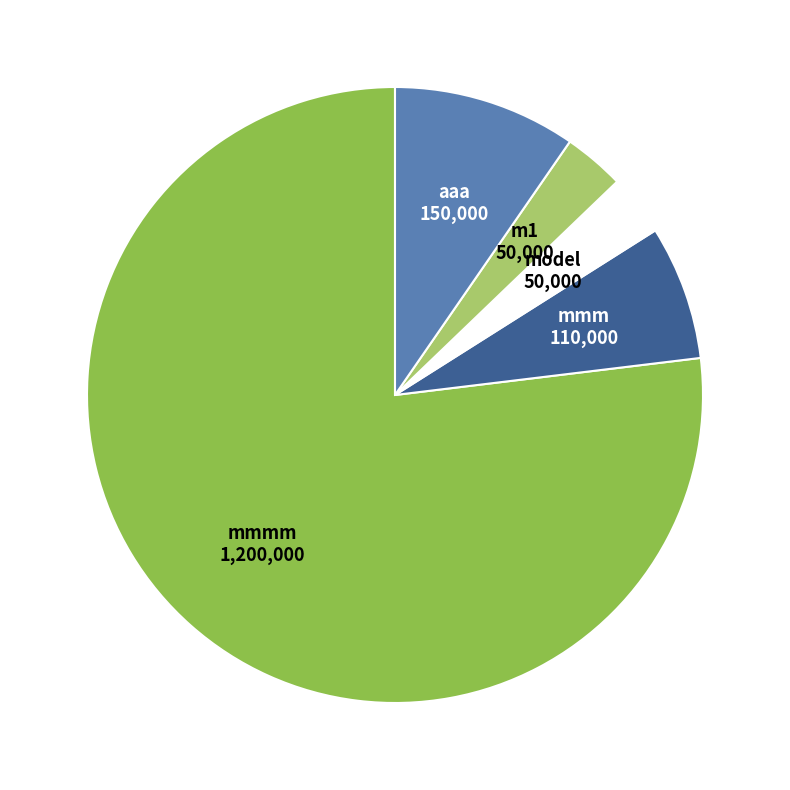

How many slices are in this pie chart?

5